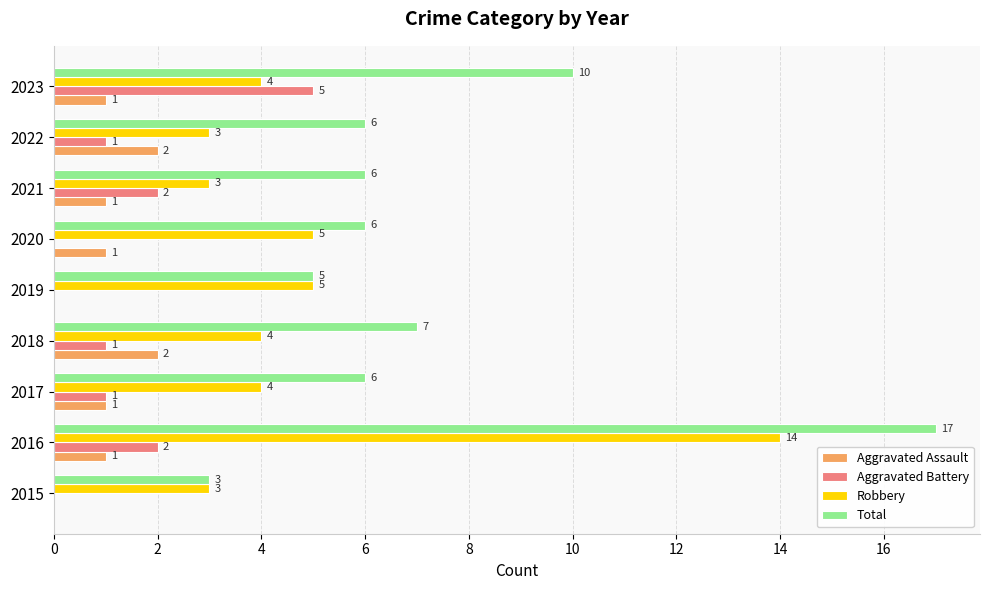

What is the sum of all Total values?

66